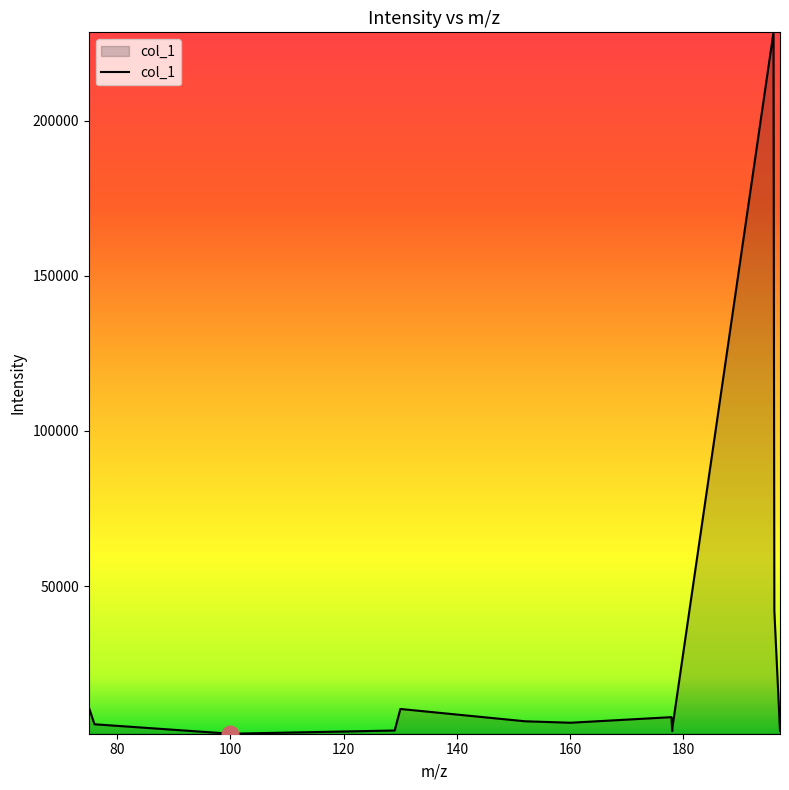

What is the maximum value shown in the chart?

228501.4